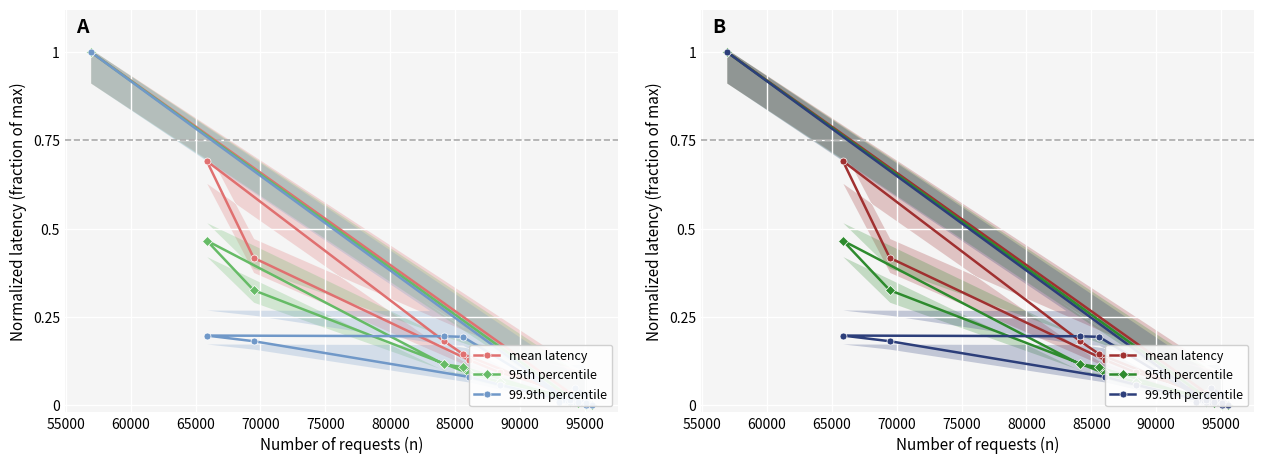

The 95th percentile series shows 0.0 at 14. True or false?

False